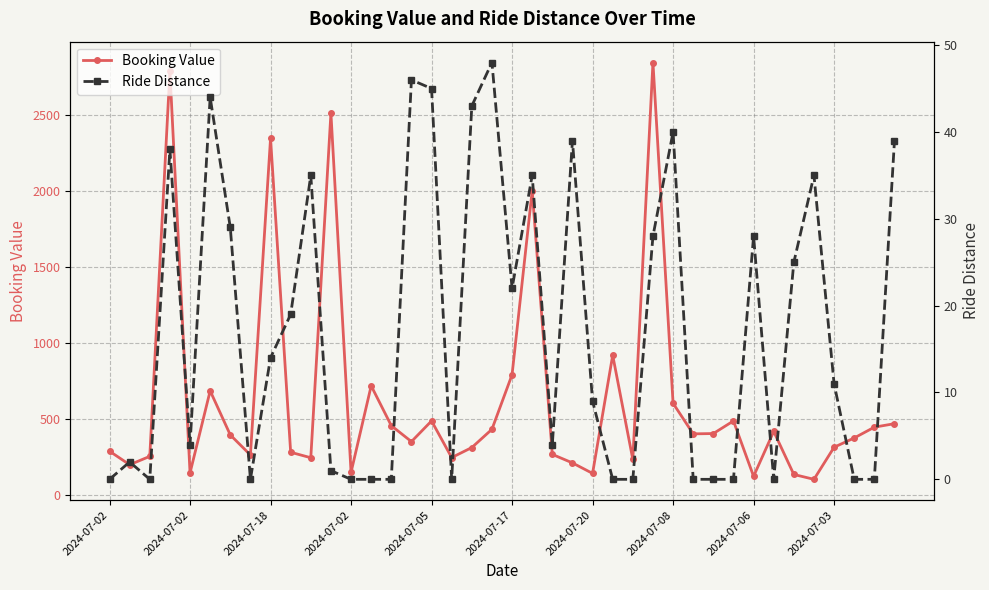

True or false: Booking Value and Ride Distance cross at least once.

False